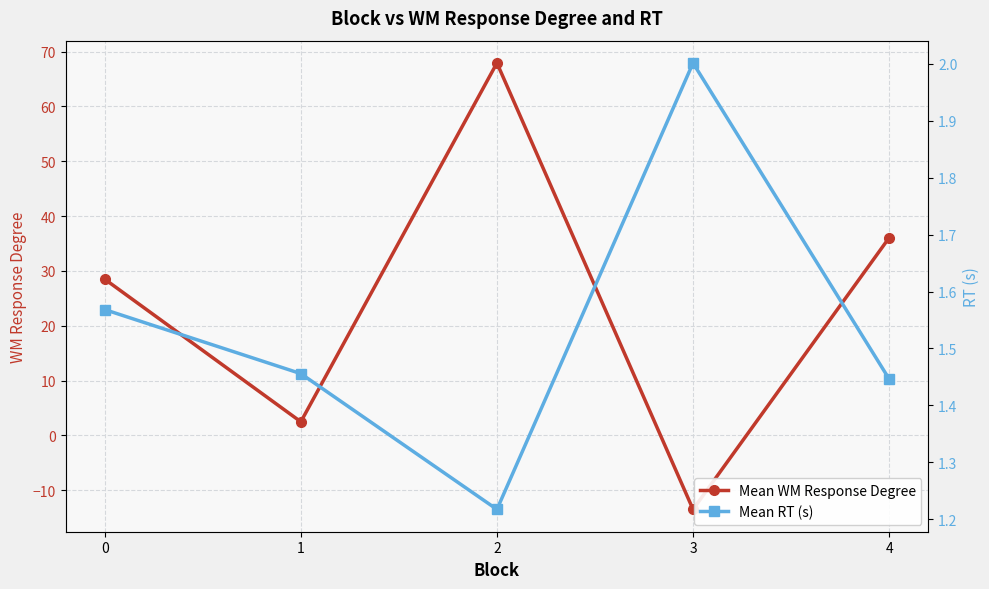

What are all the series names shown in the legend?

Mean WM Response Degree, Mean RT (s)